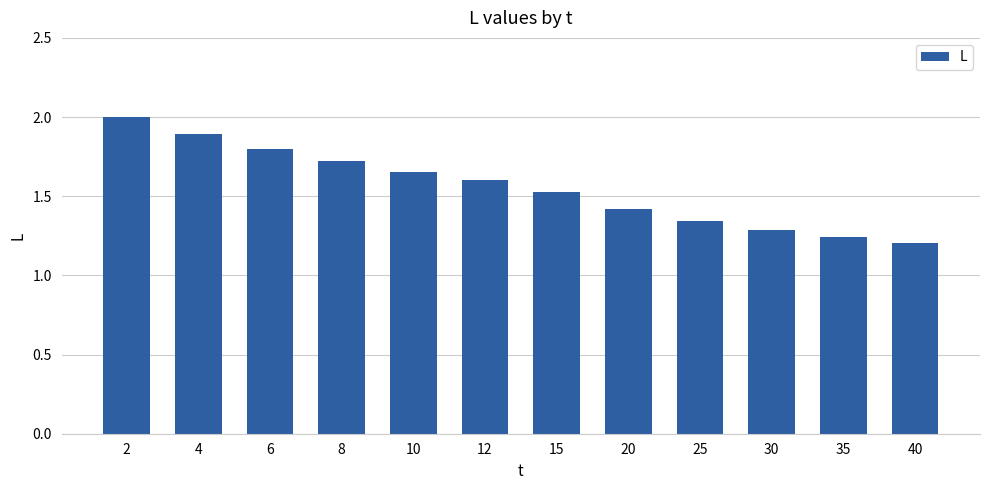

Are the bars horizontal?

No